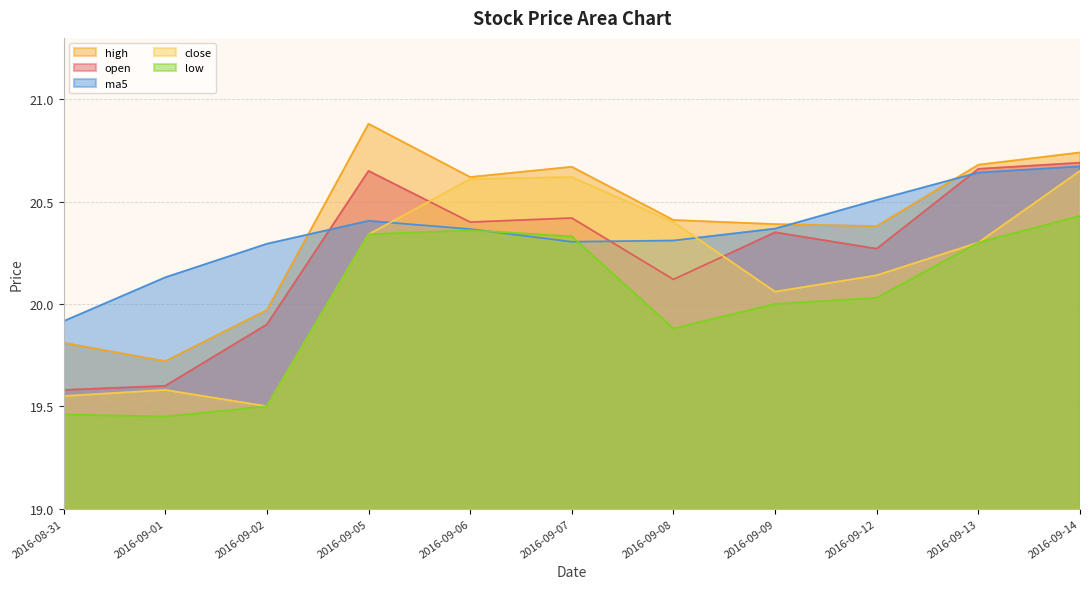

How many intersections are there between ma5 and low?

2